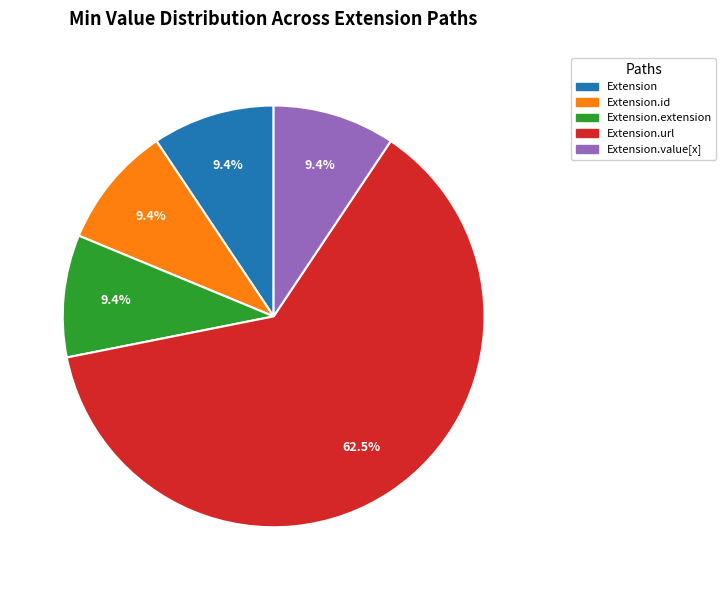

Is there any slice that represents more than half of the pie?

Yes